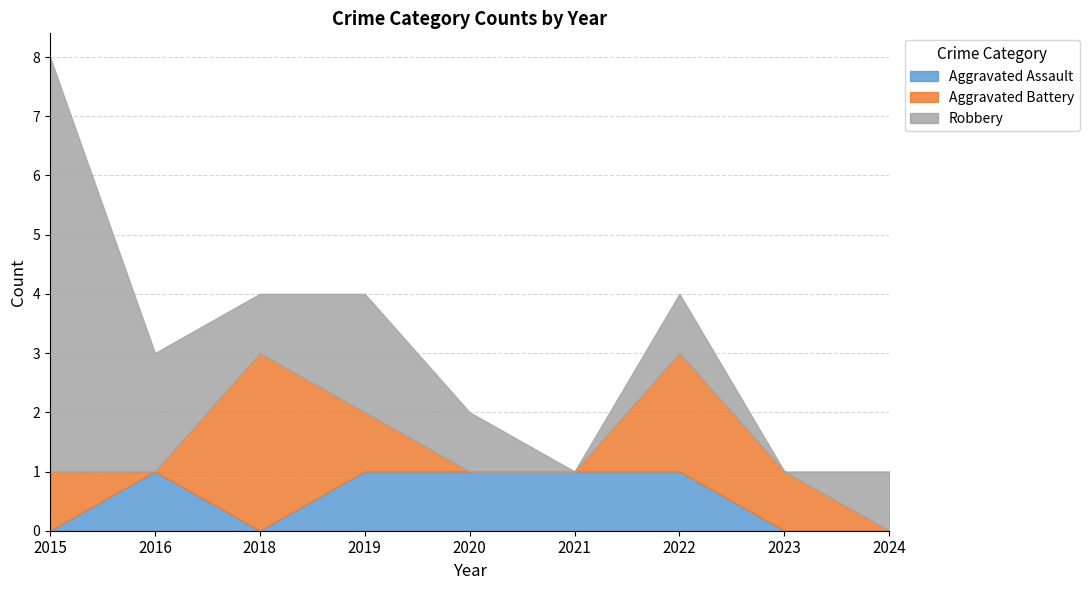

What is the sum of the Aggravated Battery values at 2022 and 2015?

3